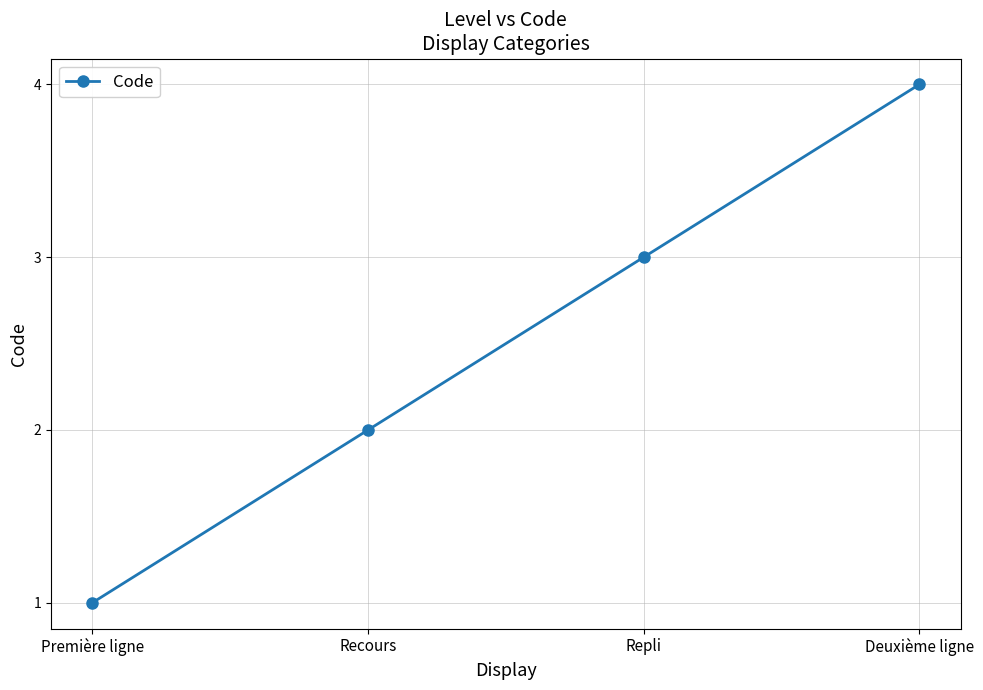

The value at Repli is 4. True or false?

False